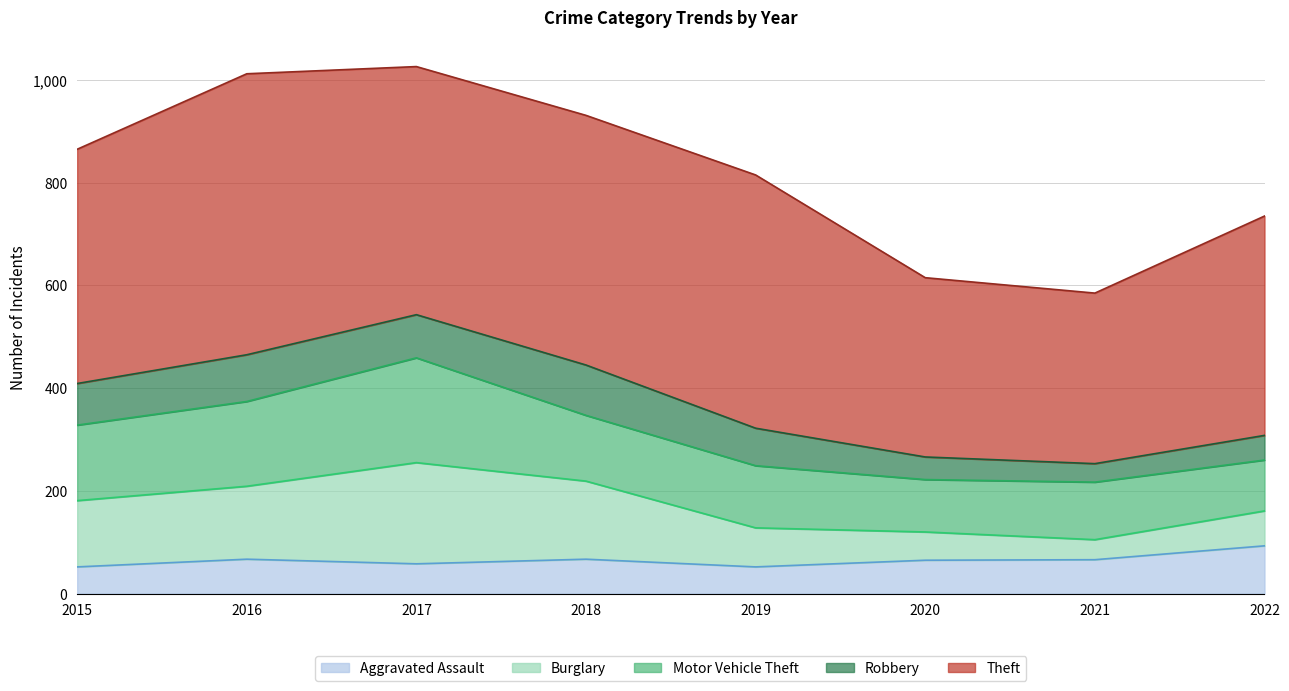

Between 2020 and 2022, which is larger?

2022